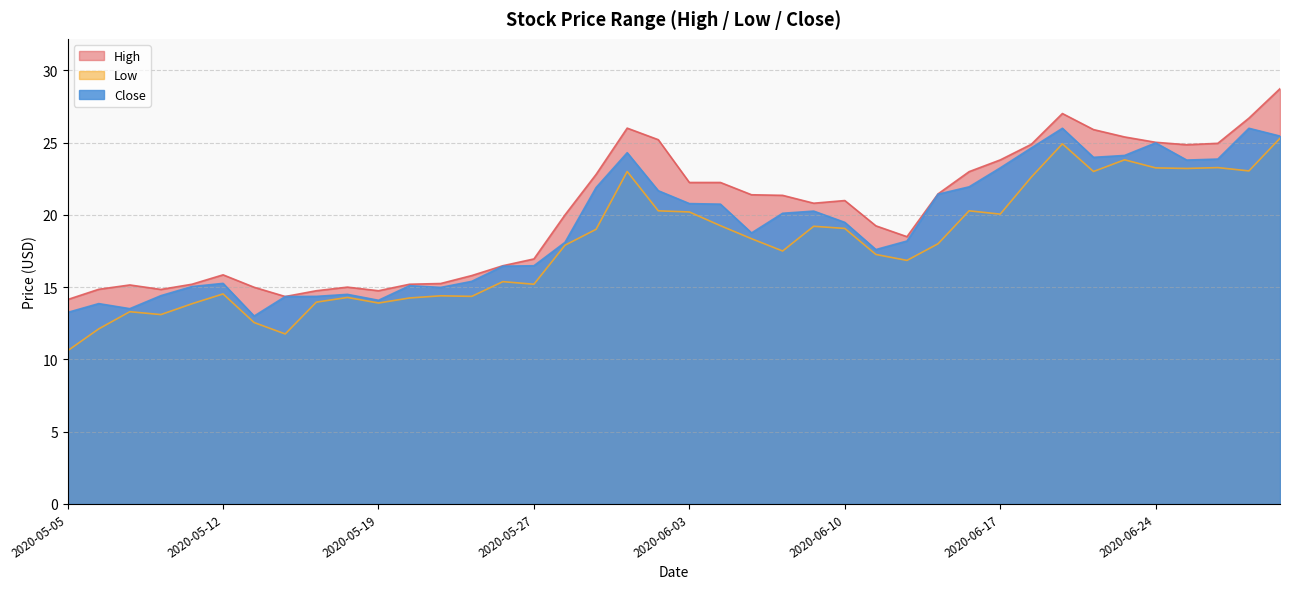

At which label does High first exceed 20?

2020-05-29